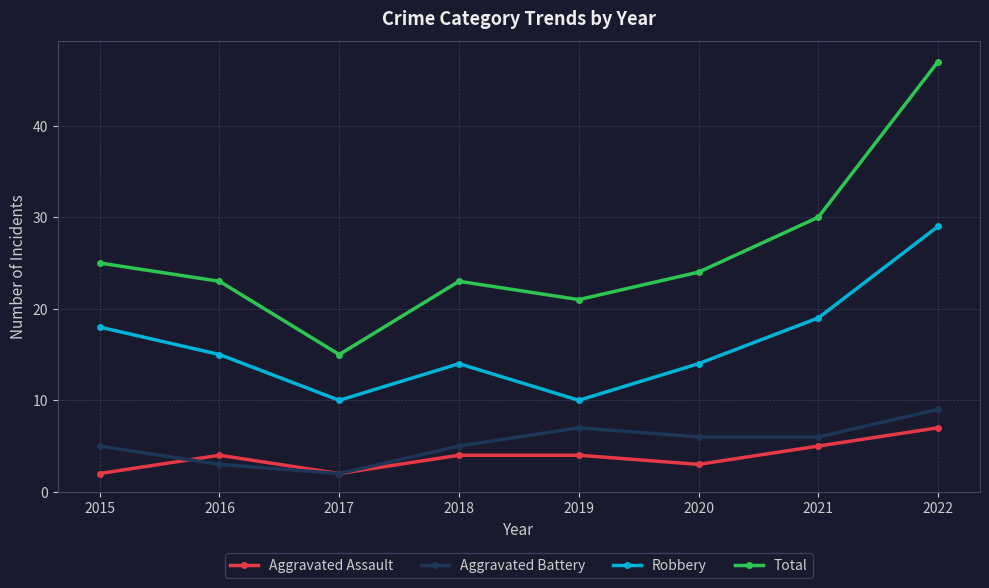

What is the highest value of the Aggravated Assault series?

7